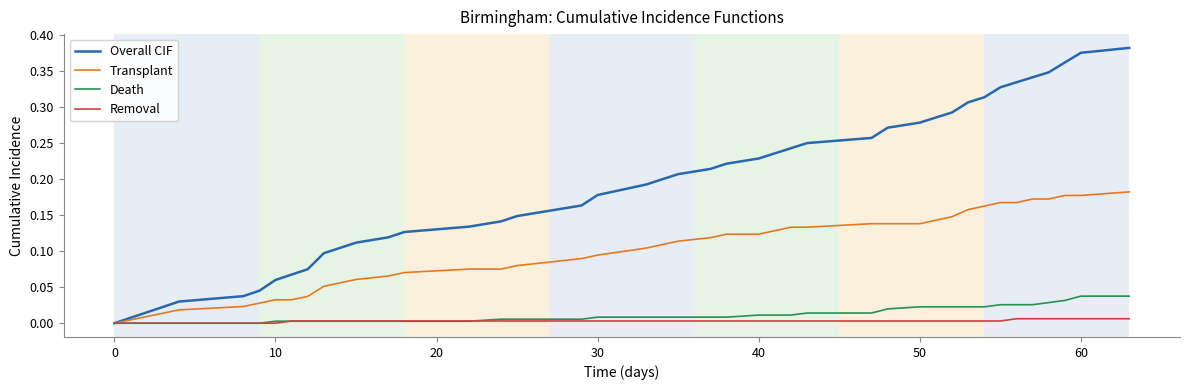

Which series has the widest spread of values?

Overall CIF